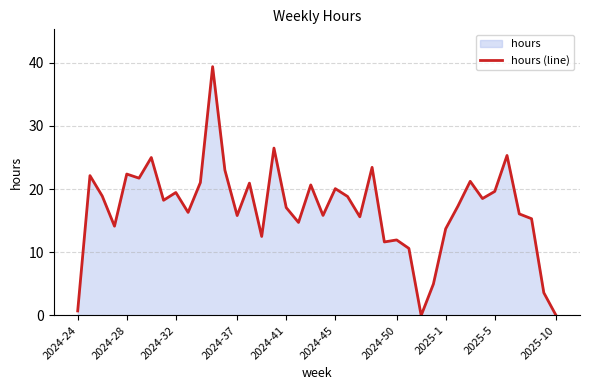

Between 2024-45 and 2024-28, which is larger?

2024-28